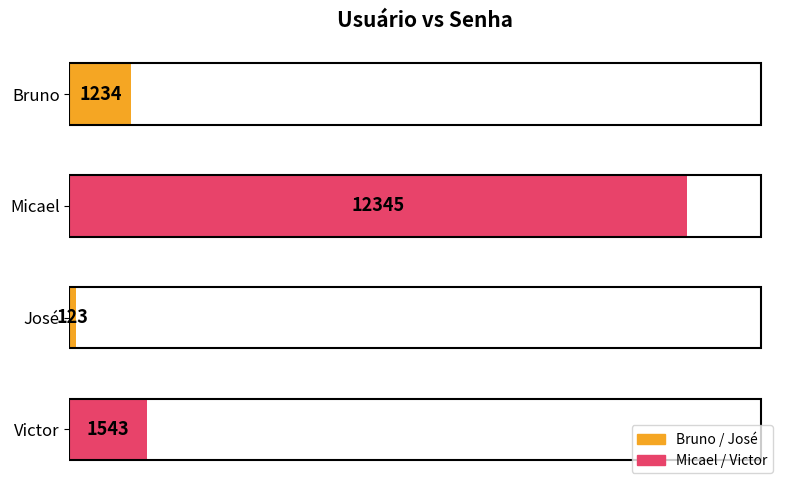

Reading top to bottom, extract all data points from this chart.

1234	12345	123	1543